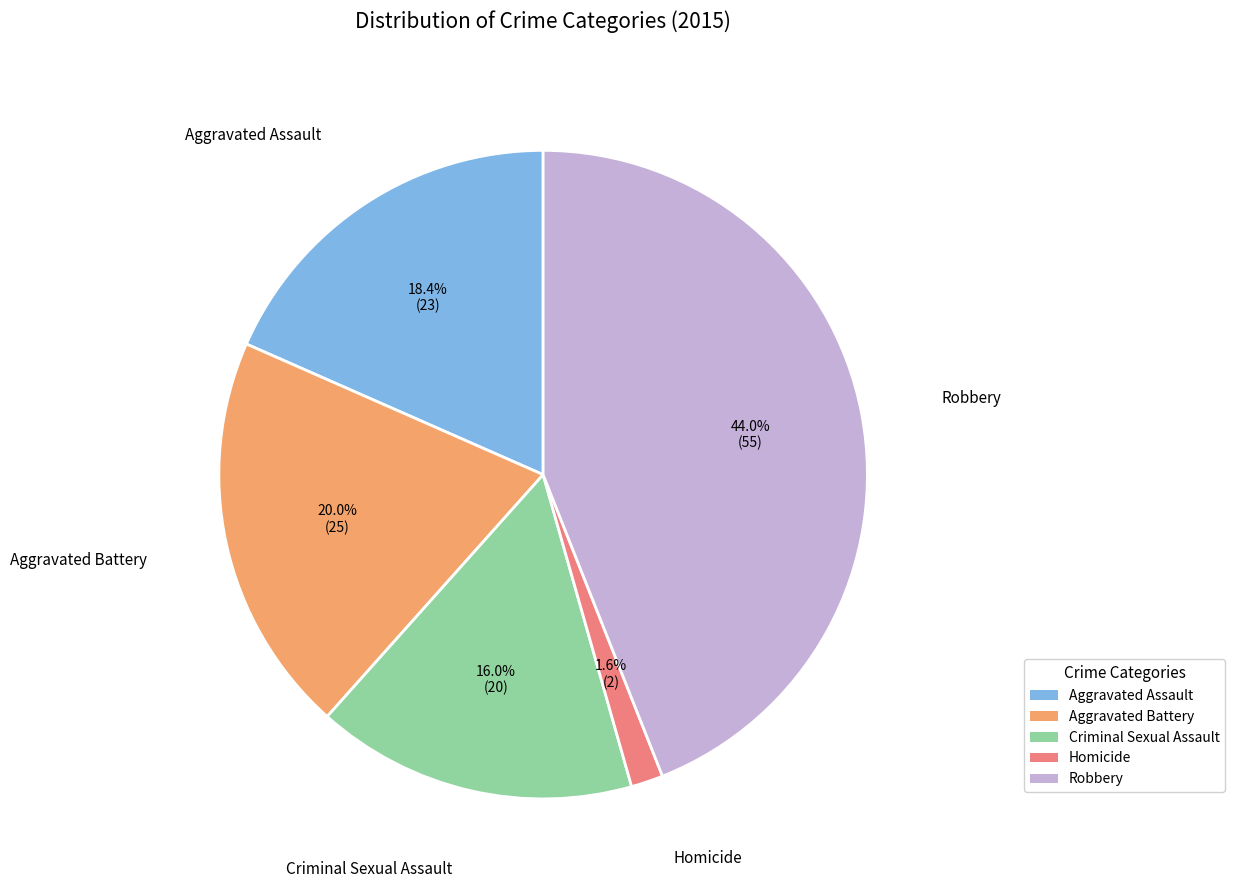

What is the ratio of the value at Aggravated Assault to the value at Homicide?

11.5